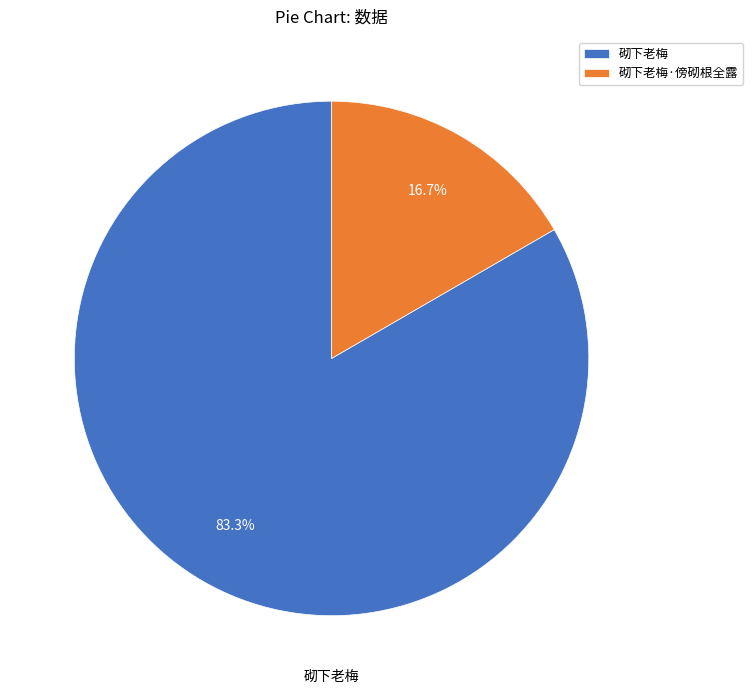

Which slice represents more than half of the pie?

砌下老梅